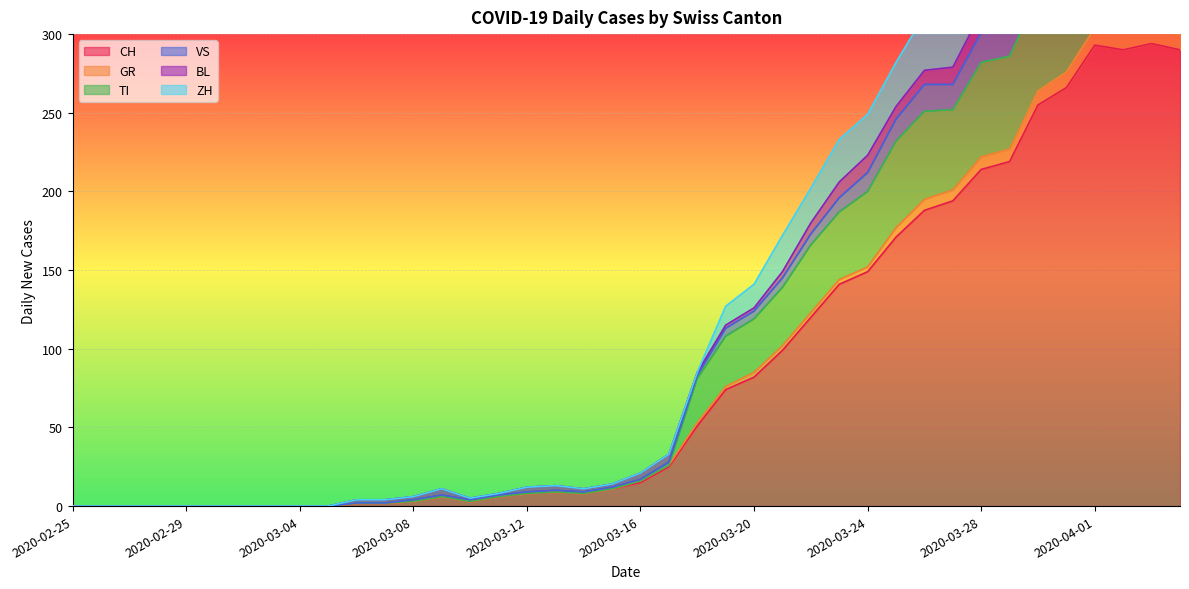

What is the greatest value displayed?

472